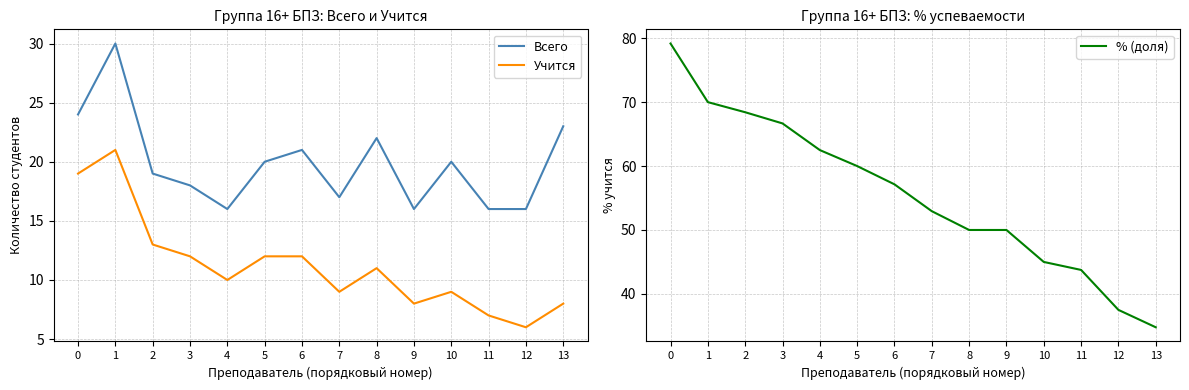

At how many categories does at least one series exceed 47?

10